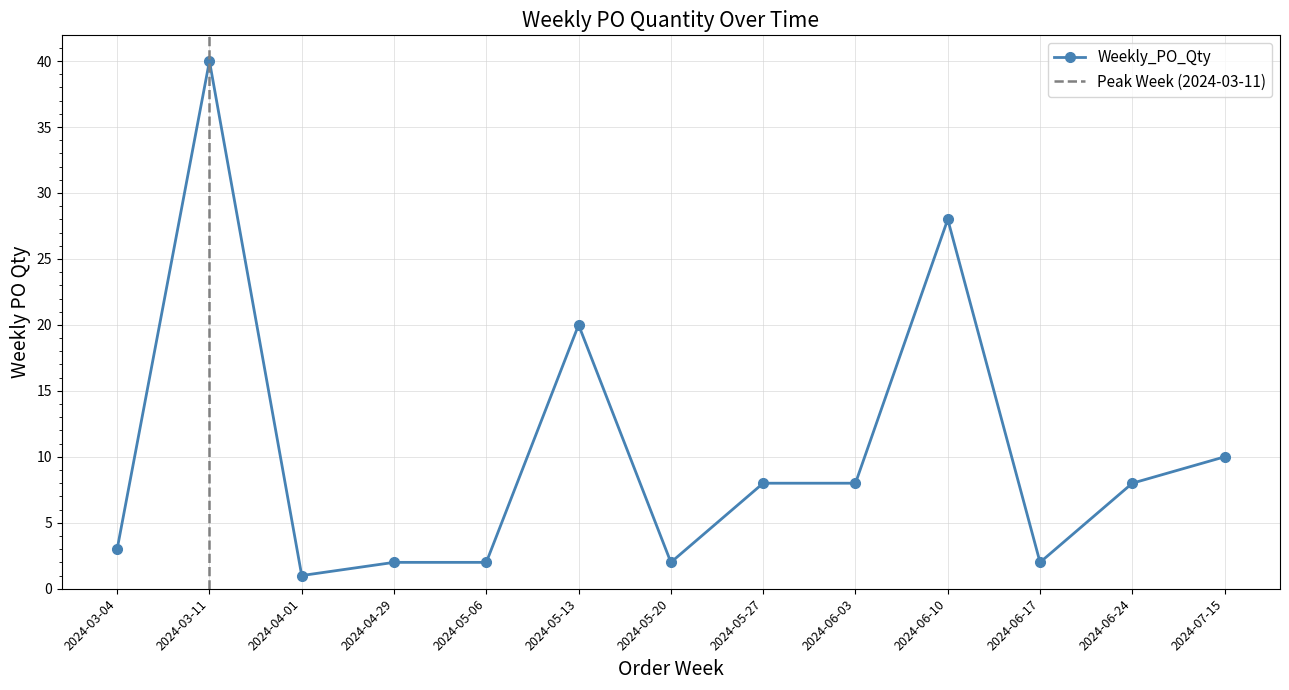

Reading right to left, list all the values displayed in this chart.

2024-07-15=10	2024-06-24=8	2024-06-17=2	2024-06-10=28	2024-06-03=8	2024-05-27=8	2024-05-20=2	2024-05-13=20	2024-05-06=2	2024-04-29=2	2024-04-01=1	2024-03-11=40	2024-03-04=3